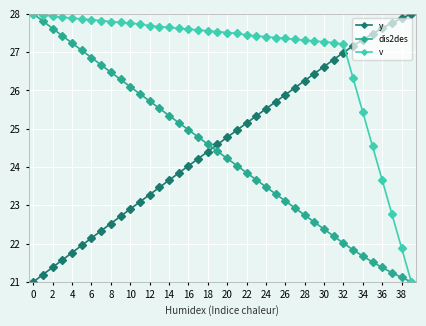

After their last crossing, which series has the higher values: dis2des or y?

y